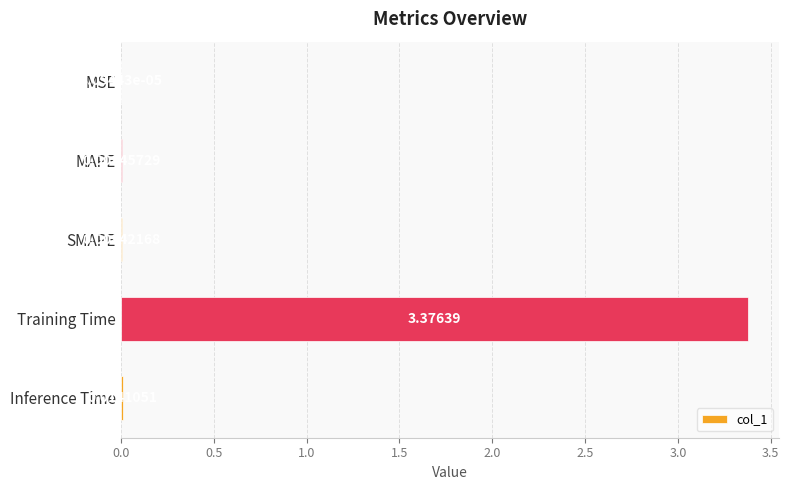

Which category has the highest value across all series?

Training Time